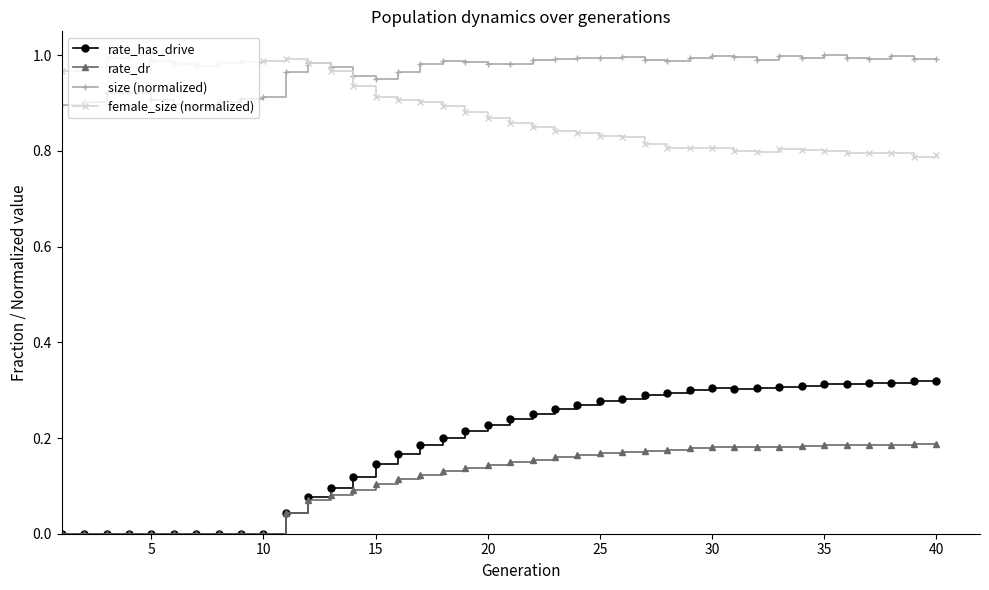

True or false: rate_dr has more than 0 points higher than both neighbors.

True